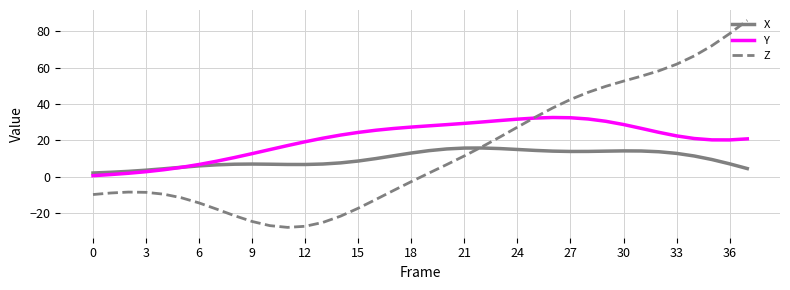

Rank the series by their maximum value, from highest to lowest.

Z, Y, X